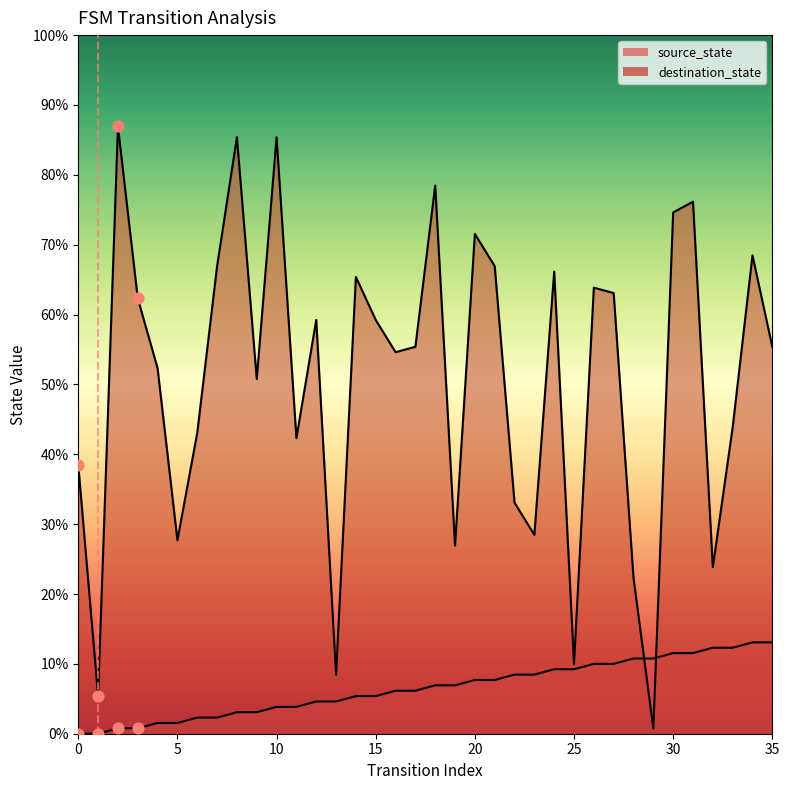

Which series has the largest total across all categories?

destination_state